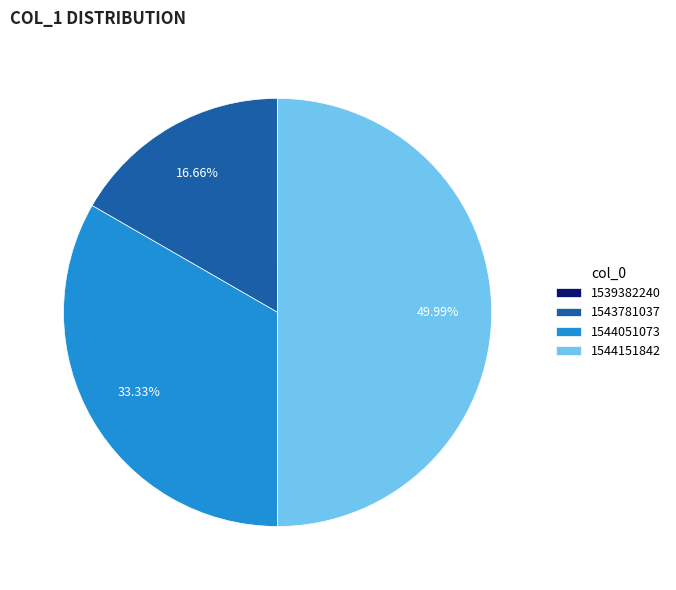

Does 1543781037 account for over 50% of the chart?

No